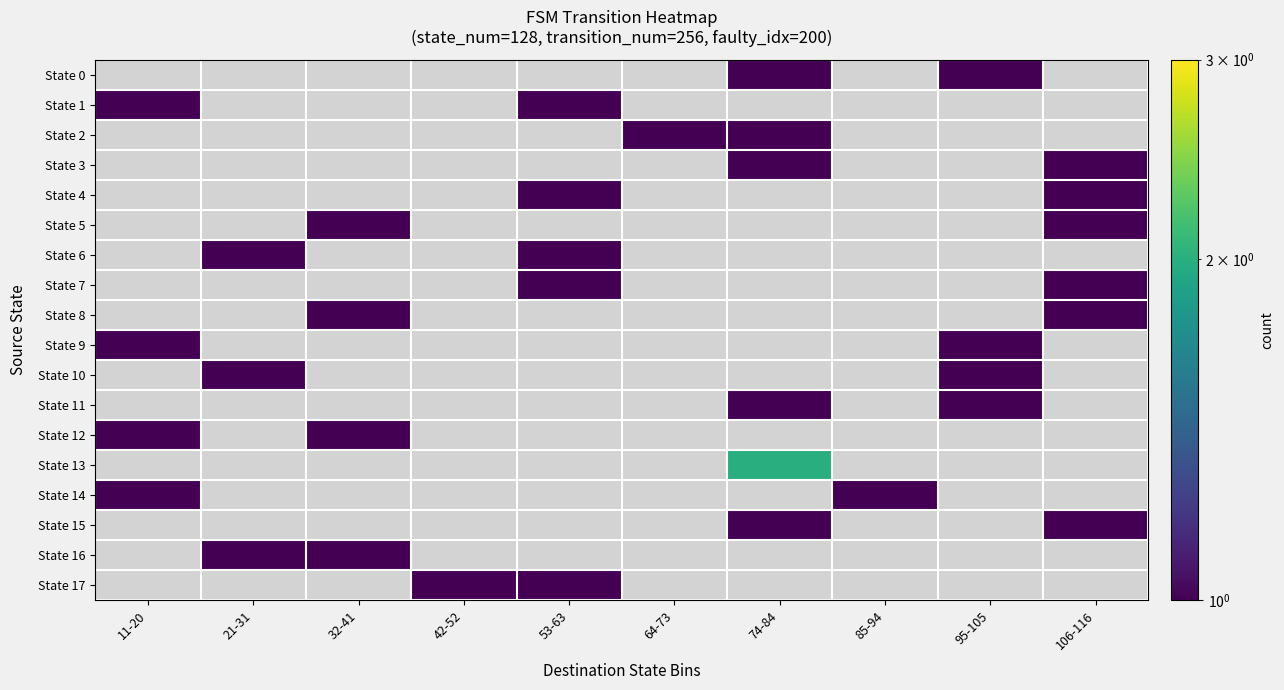

At which category is the sum across all series the highest?

74-84